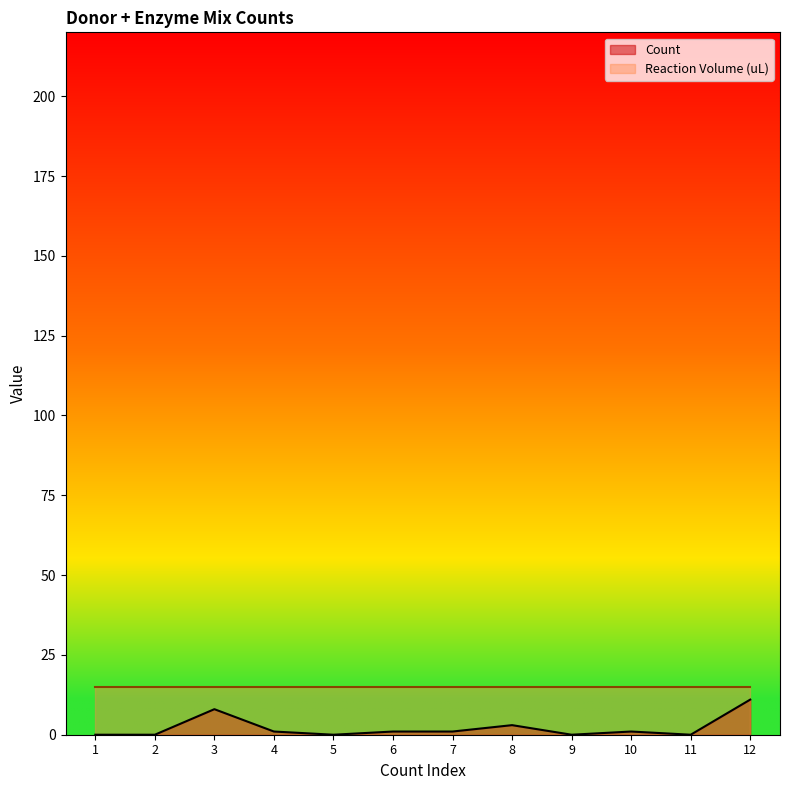

At which label does the data first exceed 1?

3